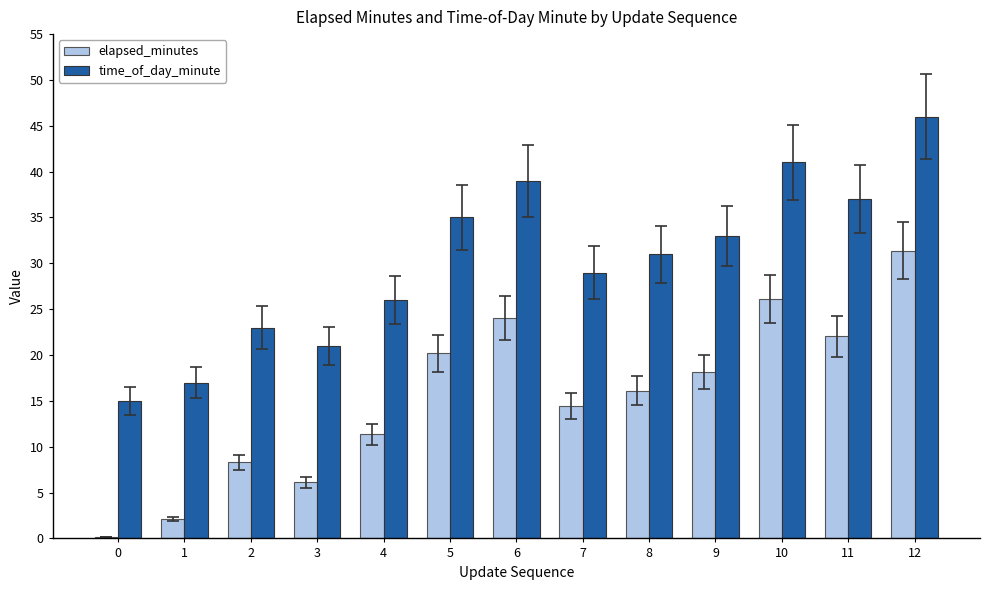

Reading left to right, list all the values displayed in this chart.

elapsed_minutes: 0.2	2.1	8.3	6.1	11.3	20.2	24.1	14.4	16.1	18.2	26.1	22.0	31.4
time_of_day_minute: 15.0	17.0	23.0	21.0	26.0	35.0	39.0	29.0	31.0	33.0	41.0	37.0	46.0